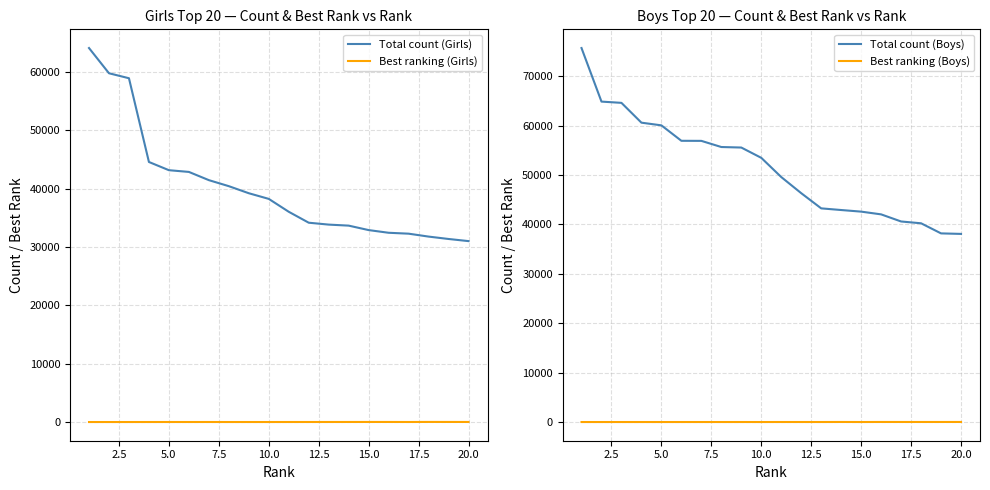

The value of Total count (Girls) at 15.0 is 45121. True or false?

False